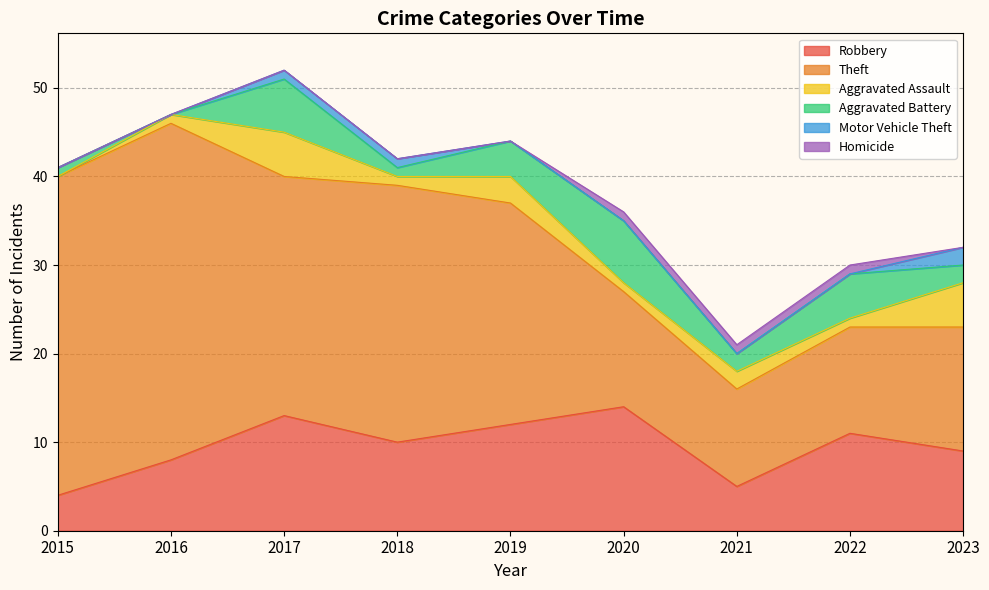

What is the spread (max minus min) of values at 2020?

14